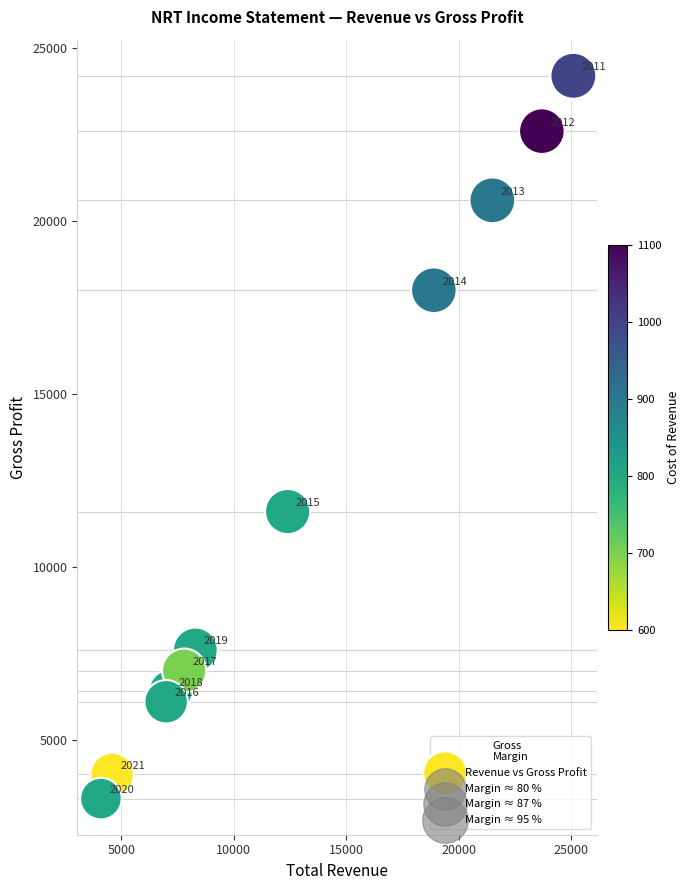

What is the range of X values (max minus min)?

21000